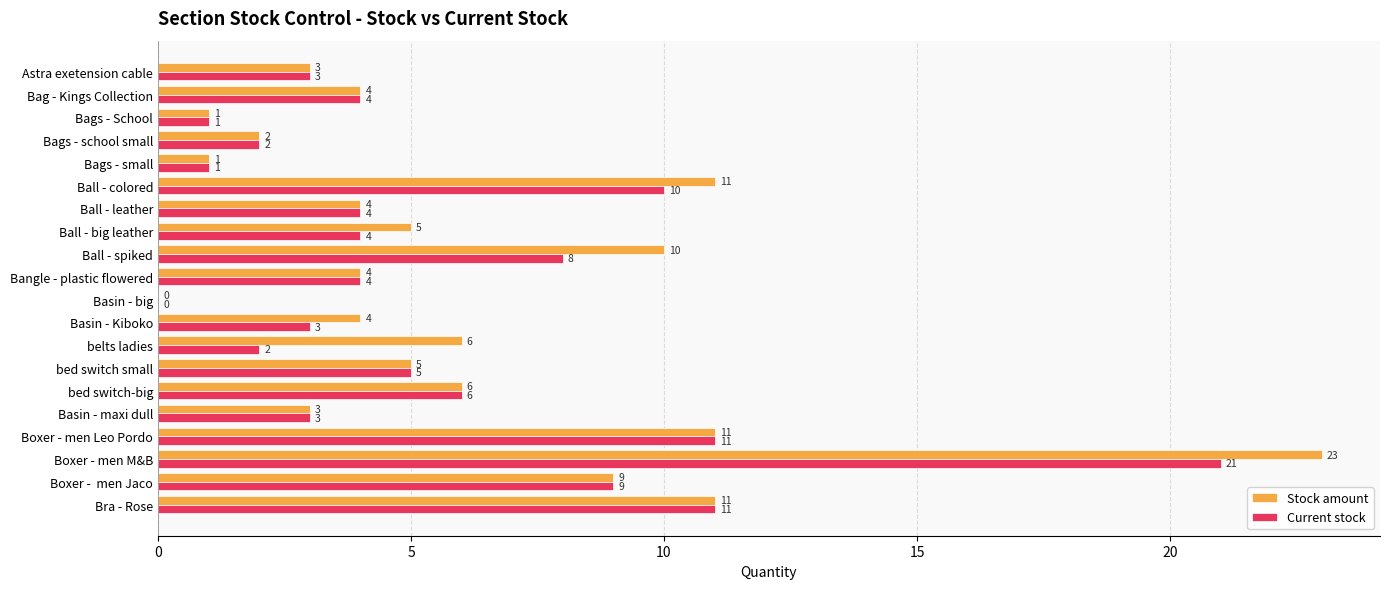

At which category is the sum across all series the highest?

Boxer - men M&B